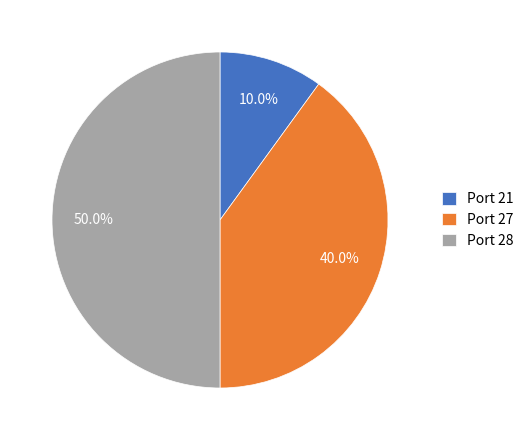

Rank the categories by value from highest to lowest.

Port 28, Port 27, Port 21